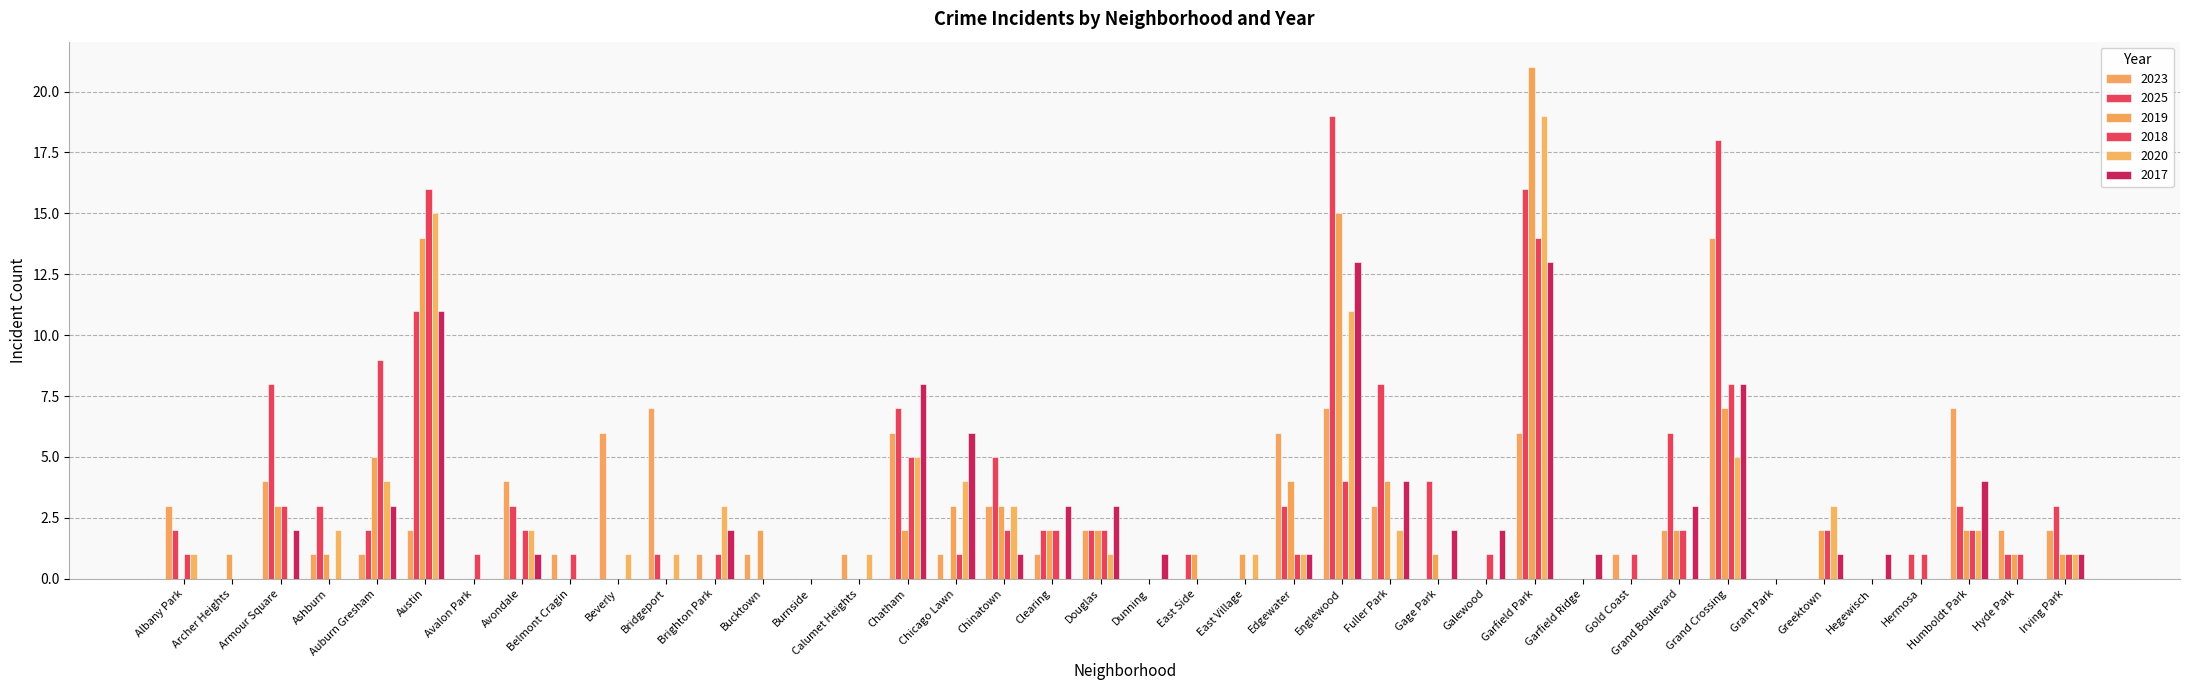

Which series has the widest spread of values?

2019